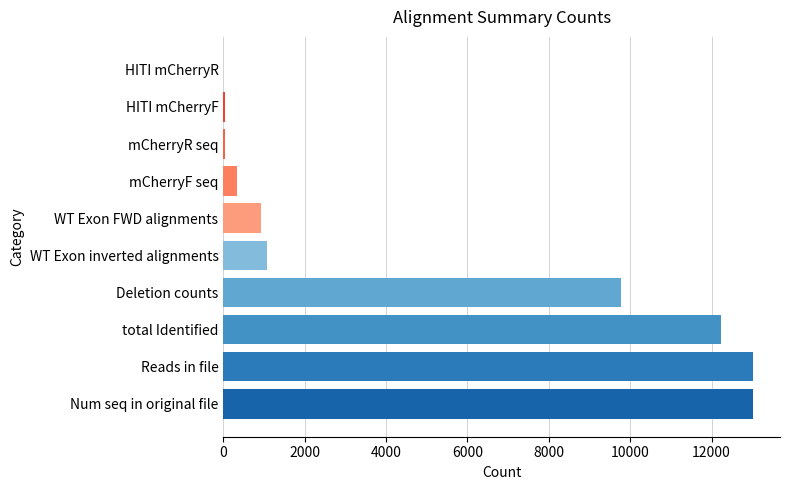

What is the maximum value shown in the chart?

13031